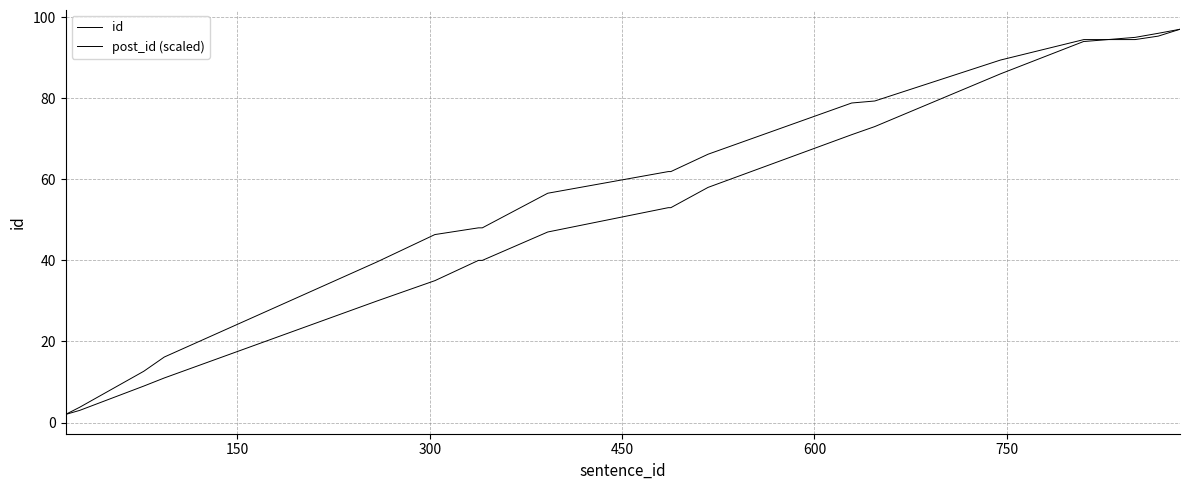

What is the label of the 18th point from the right?

300